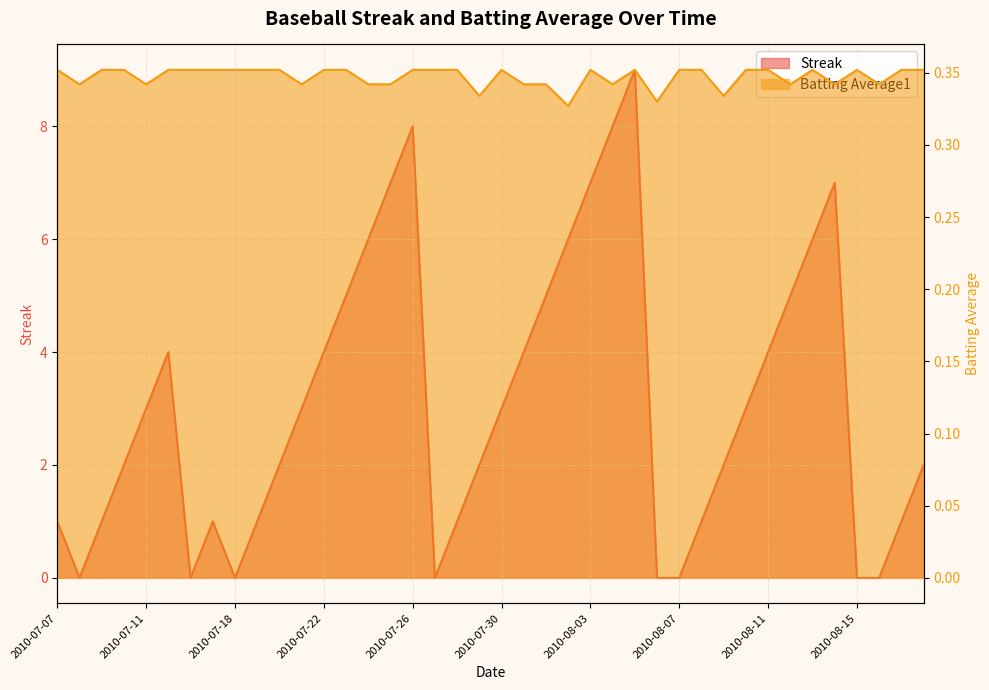

How many values in Streak are above zero?

32